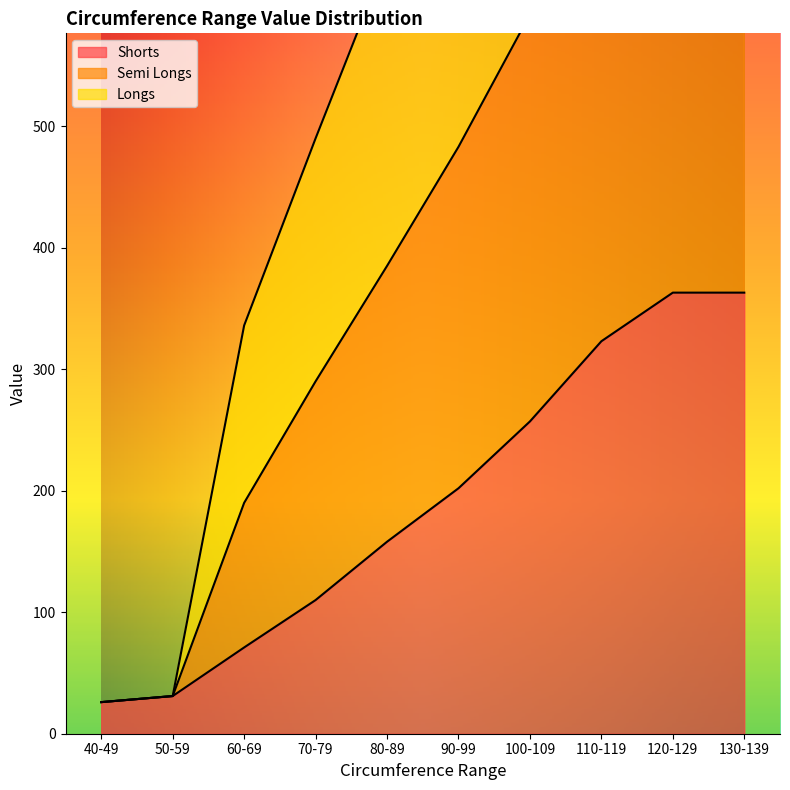

Rank the categories by Semi Longs value from highest to lowest.

130-139, 120-129, 110-119, 100-109, 90-99, 80-89, 70-79, 60-69, 50-59, 40-49